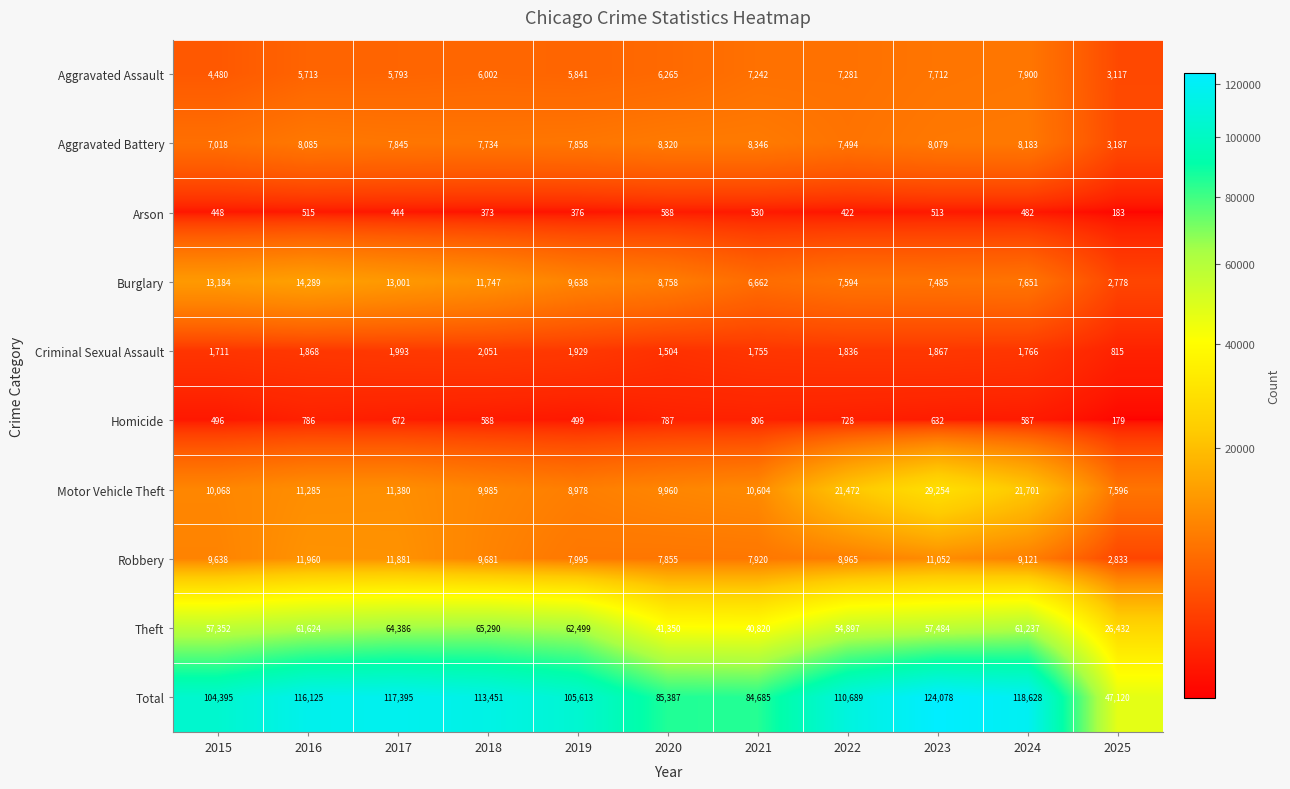

At which category does the chart reach its minimum across all series?

2025